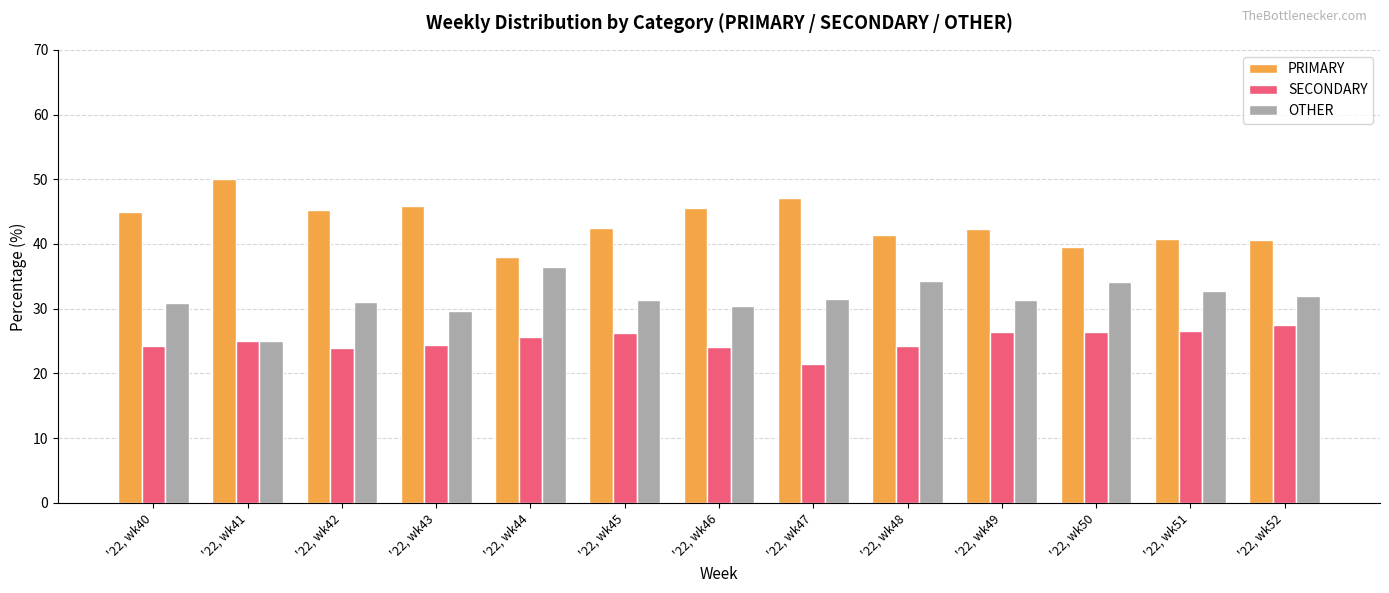

Which category has the lowest value in the PRIMARY series?

'22, wk44